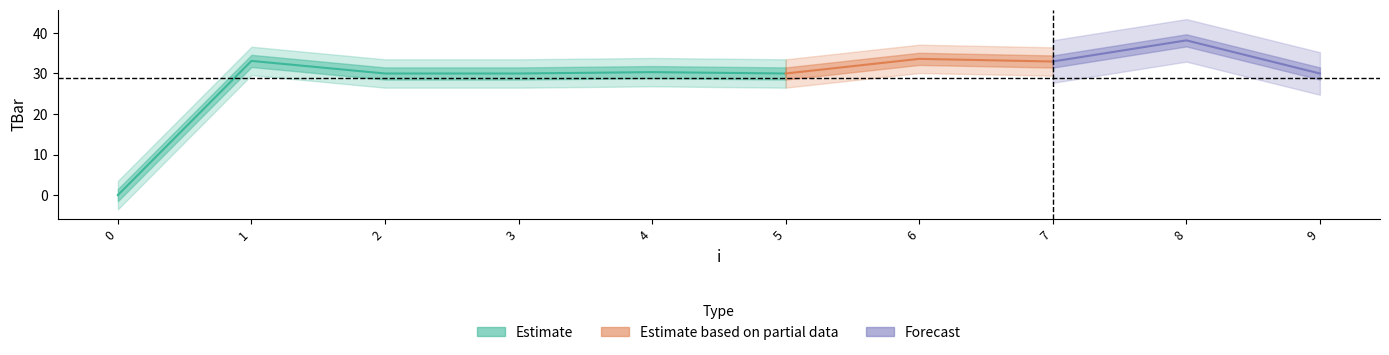

Read the value at 1.

33.1